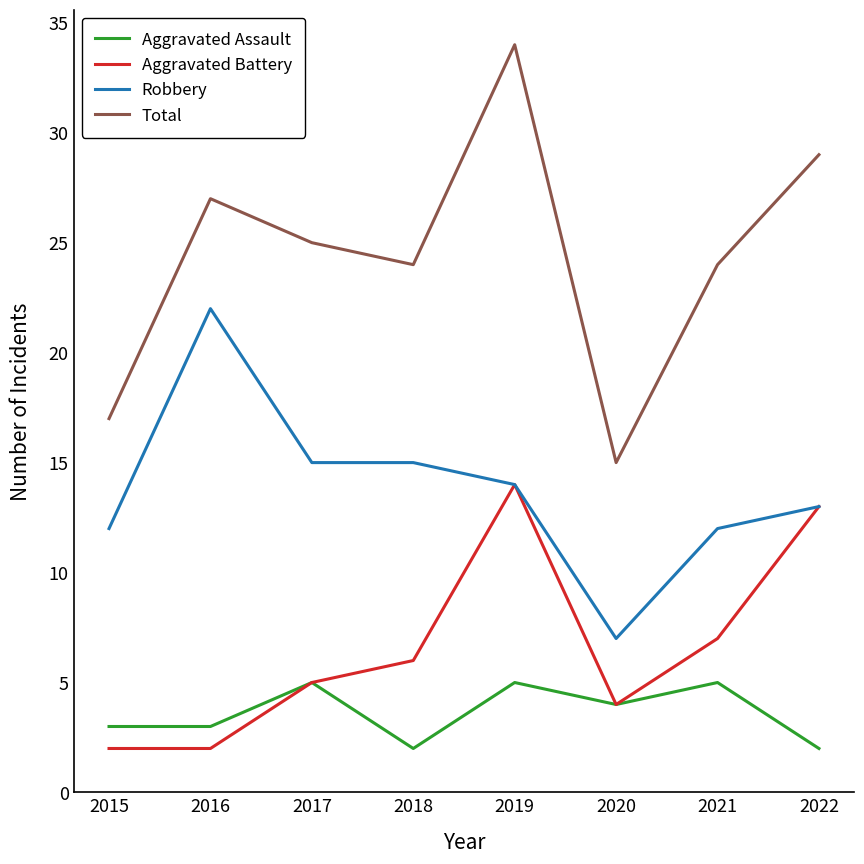

Is it true that Robbery equals 13 at 2016?

False